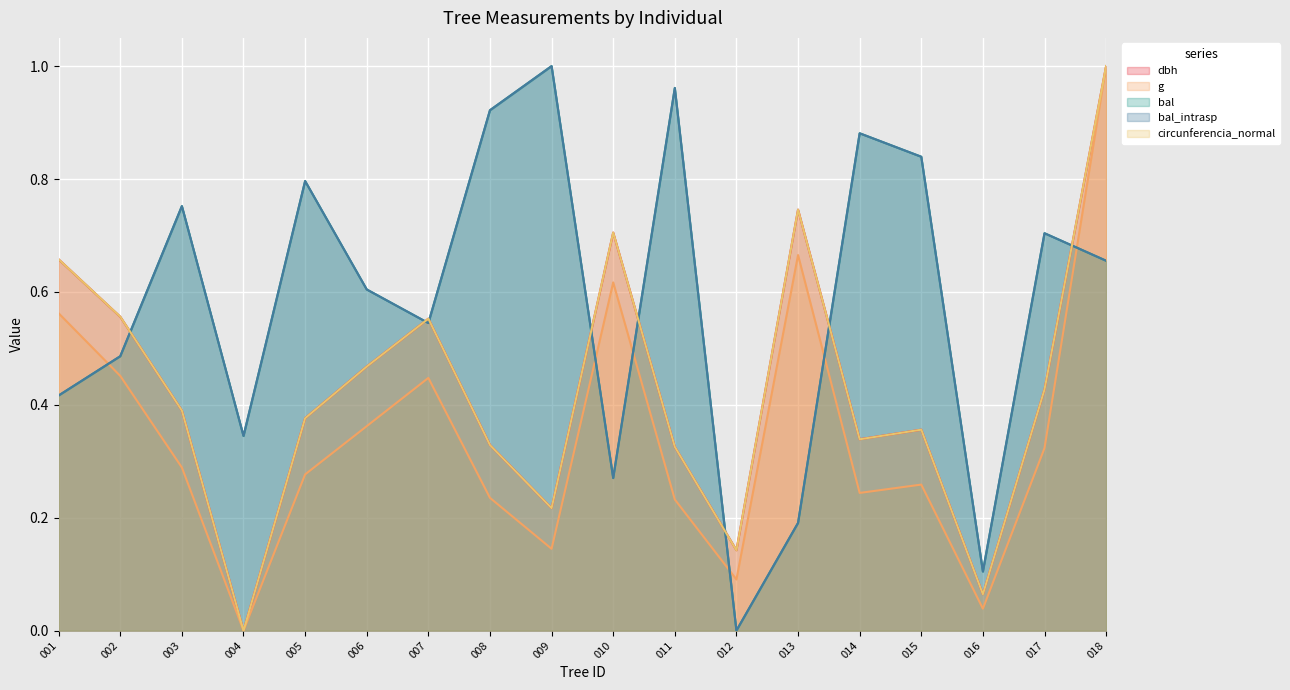

How many values in bal are above zero?

17